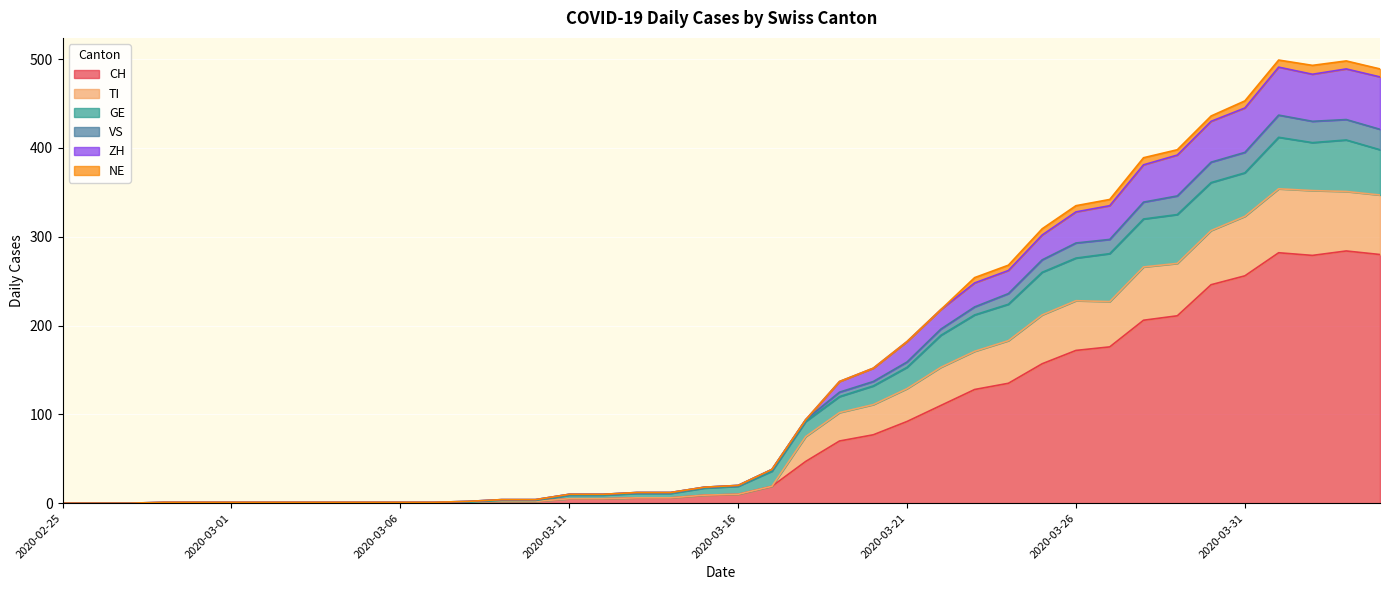

What is the maximum value for CH?

284